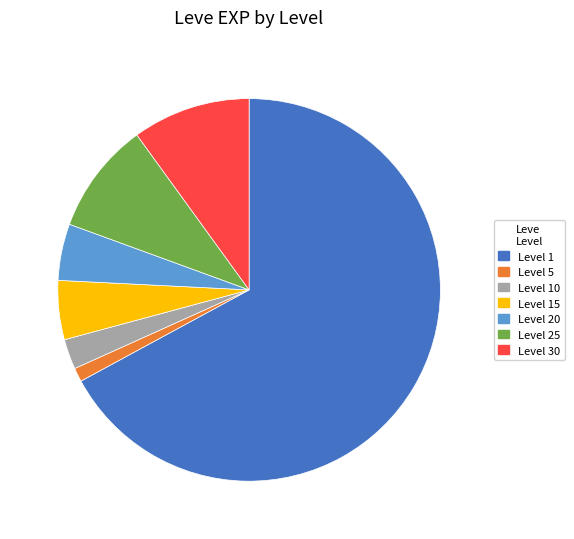

Combined, do Level 30 and Level 5 account for over 50%?

No